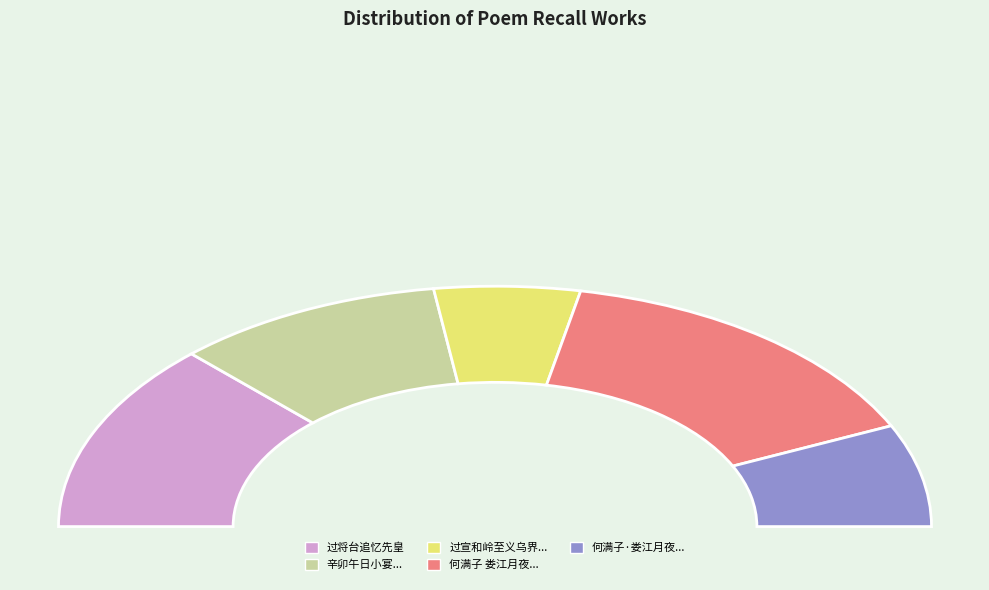

What is the ratio of the value at 辛卯午日小宴追忆先朝苏颋人日应制韵录似游击从事诸君 to the value at 过宣和岭至义乌界追忆先师?

1.9